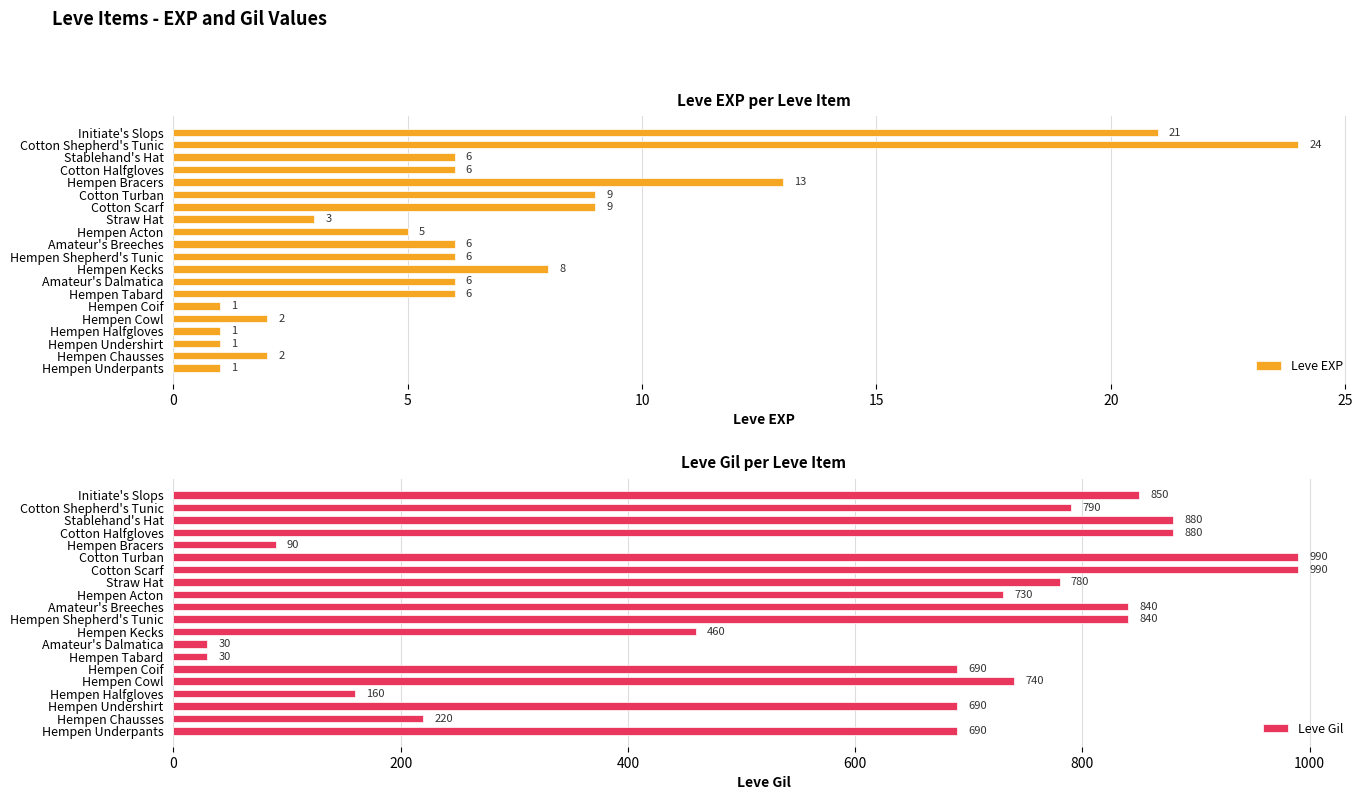

What is the difference between the maximum and minimum values in the Leve EXP series?

23